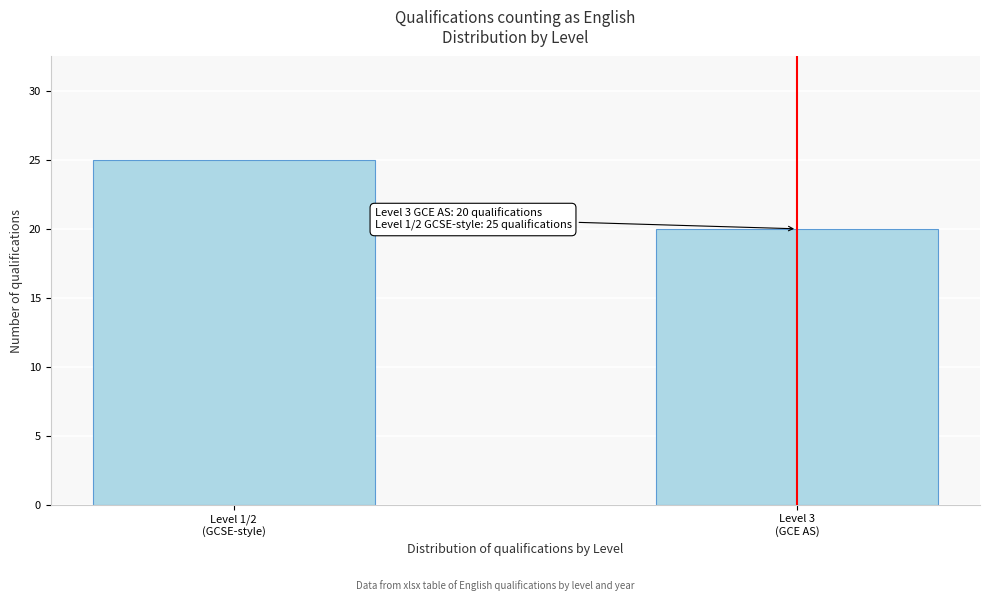

Reading right to left, transcribe all the data shown in this chart.

20	25